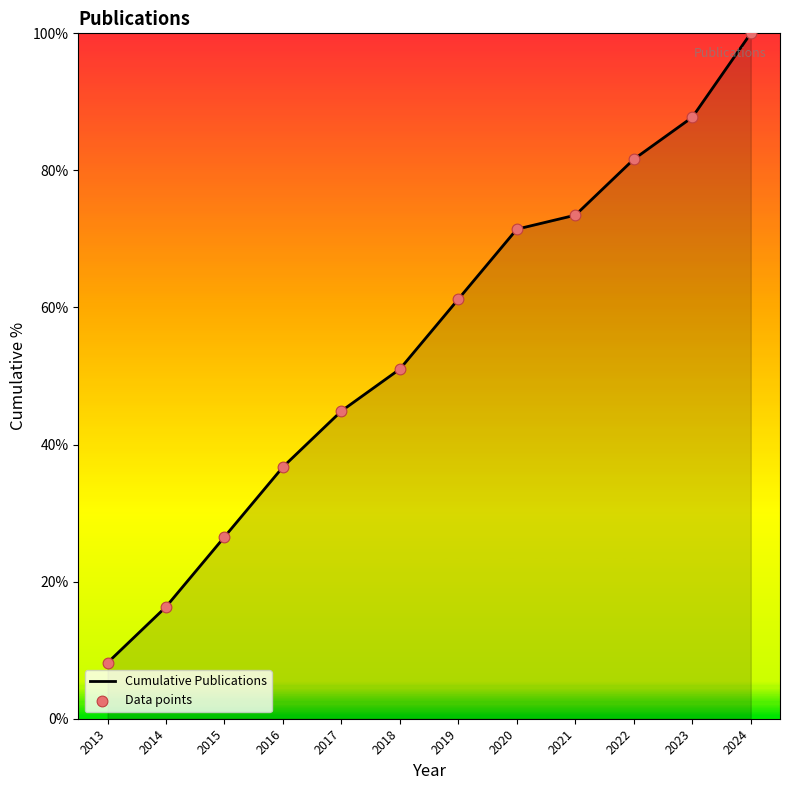

Which label corresponds to the largest value in the chart?

2024